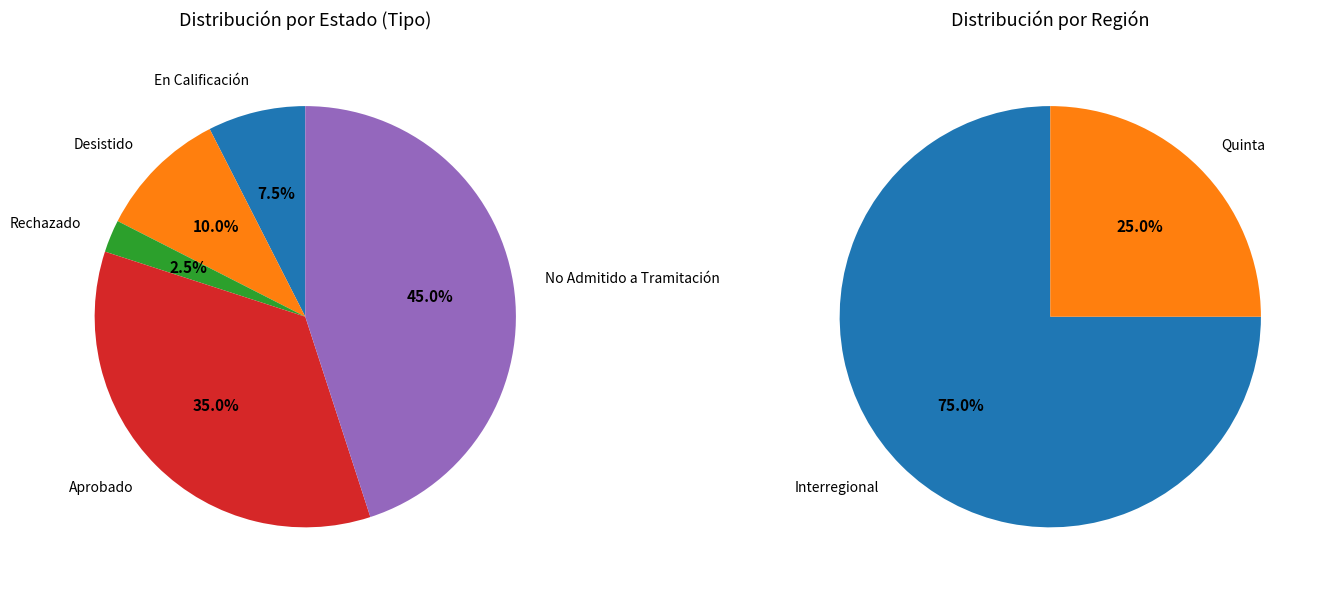

Count the number of slices in the pie.

5